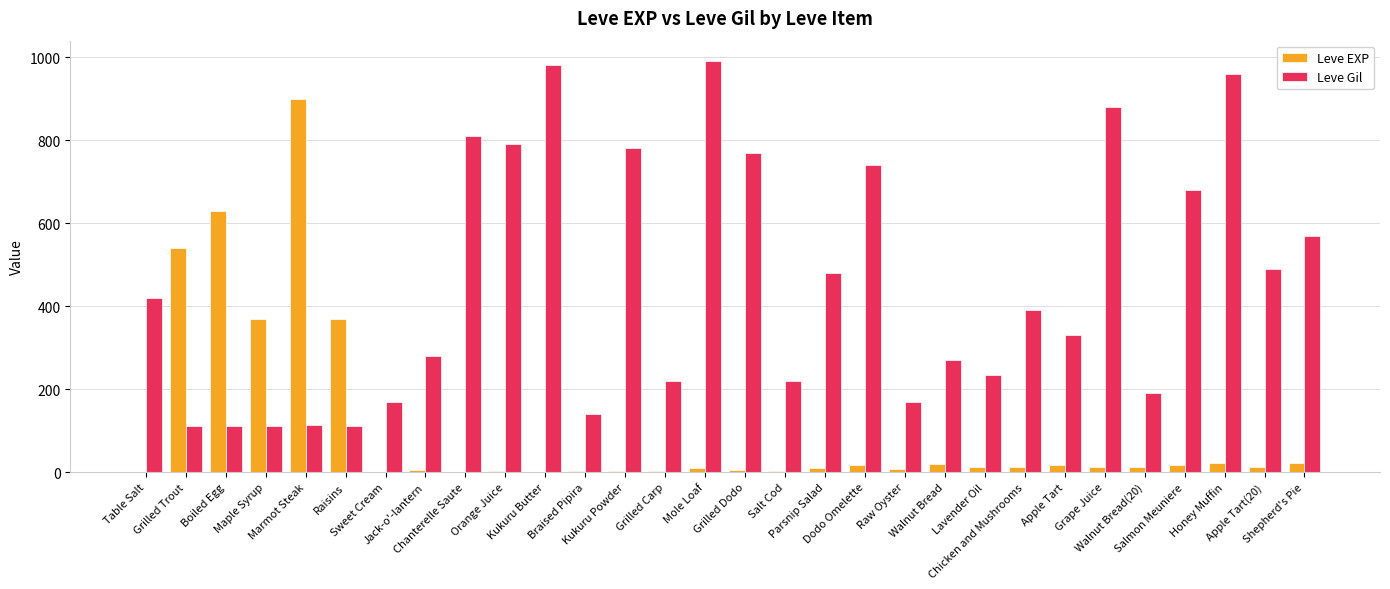

What is the difference between the Leve Gil values at Sweet Cream and Apple Tart?

160